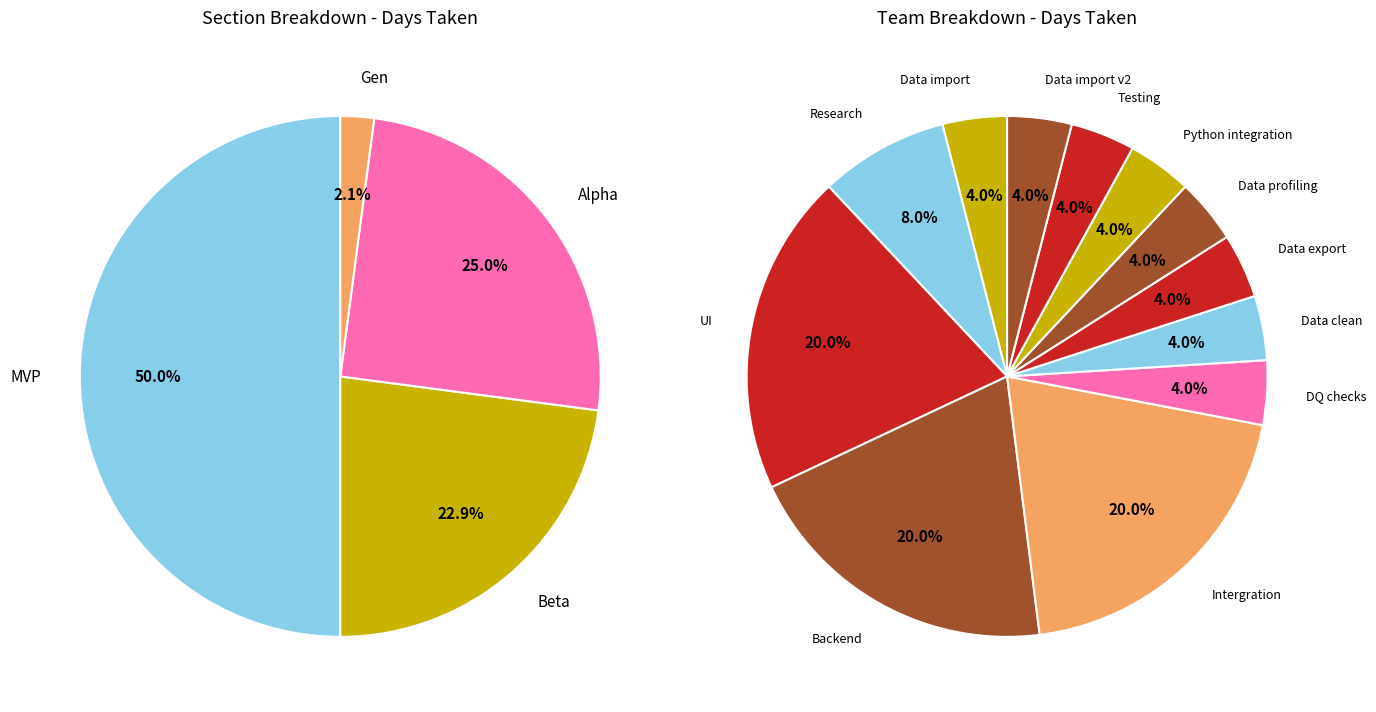

Does Data clean represent more than half of the total?

No